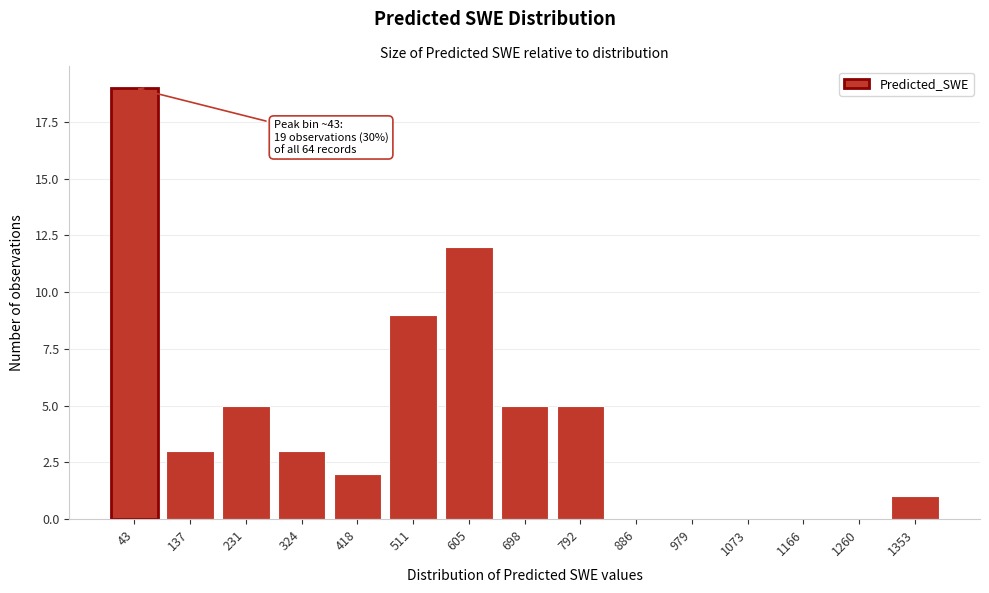

Reading left to right, list all the values displayed in this chart.

43=19	137=3	231=5	324=3	418=2	511=9	605=12	698=5	792=5	886=0	979=0	1073=0	1166=0	1260=0	1353=1